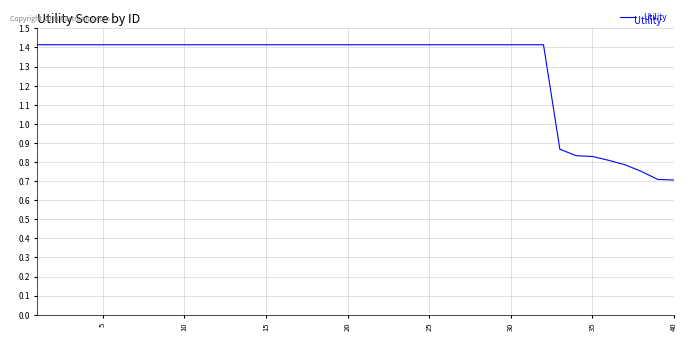

What is the maximum value shown in the chart?

1.4